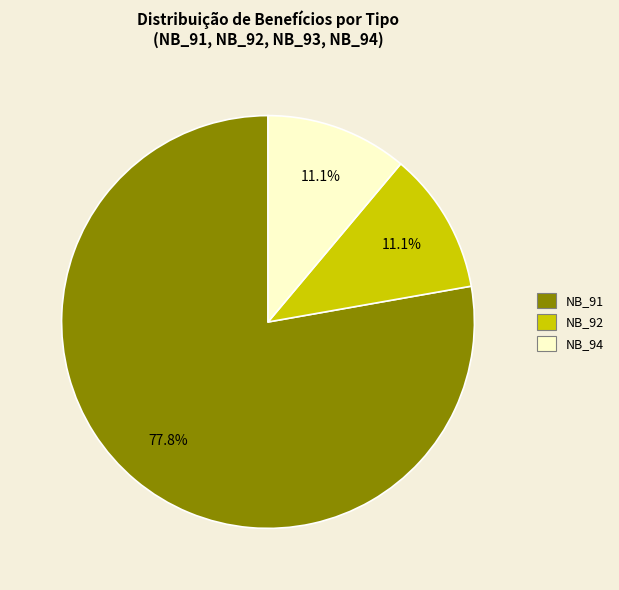

Does any single category account for the majority?

Yes